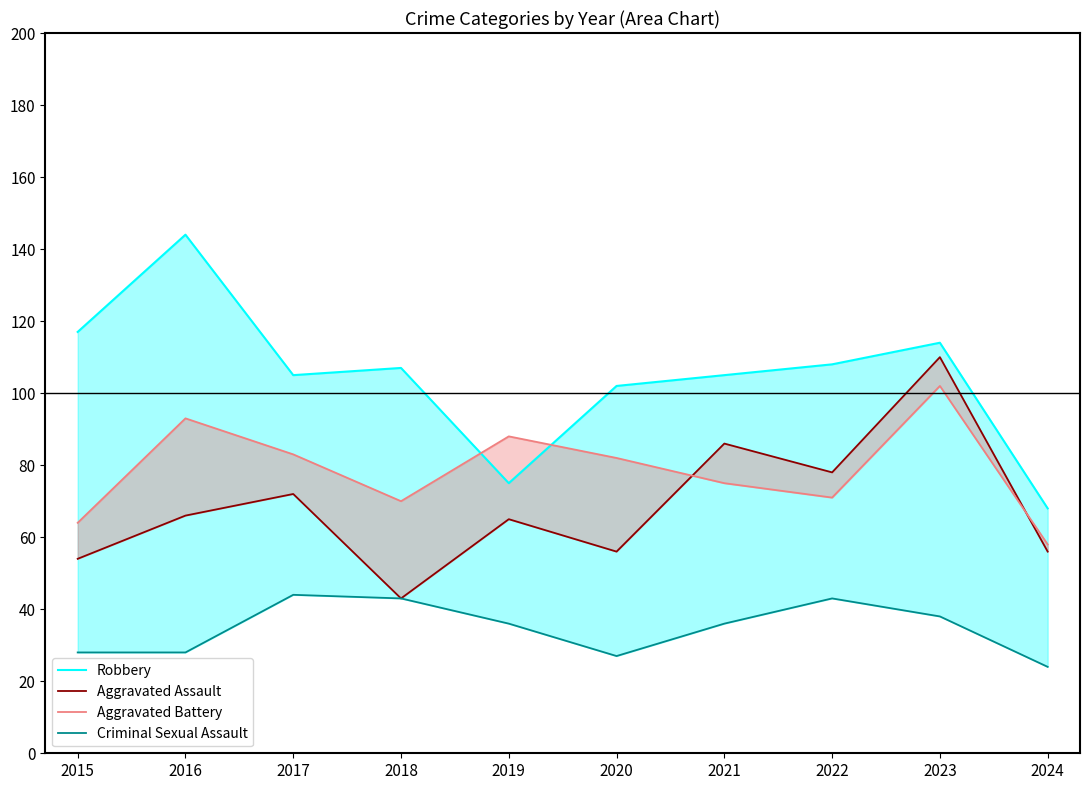

At which category does Criminal Sexual Assault reach its first local peak?

2017